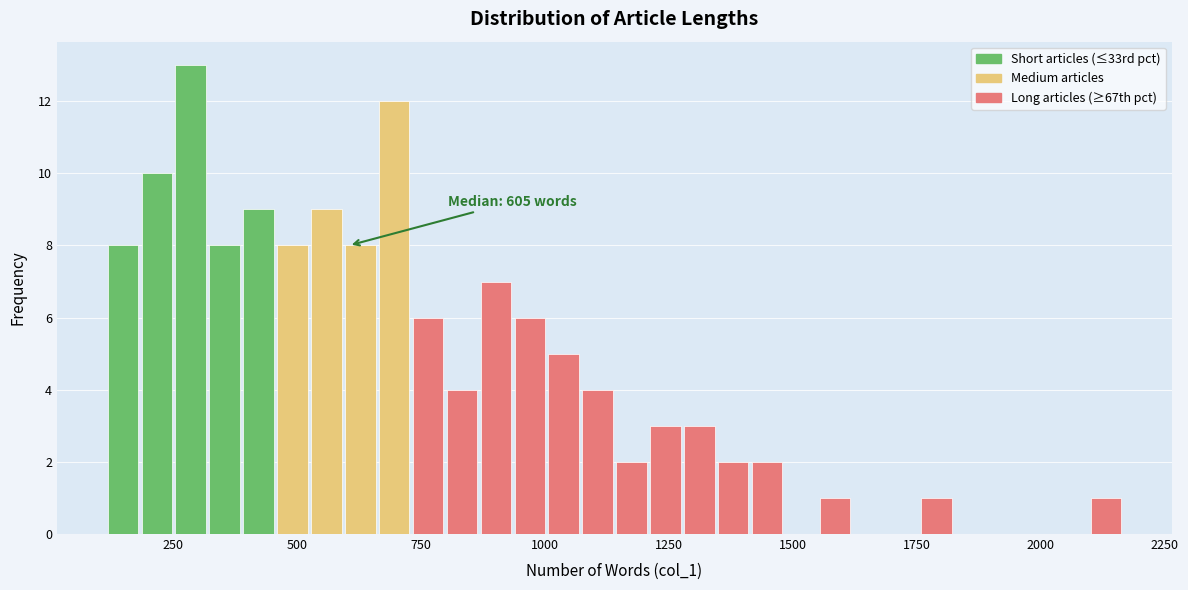

Around what value on the x-axis is the tallest bar? Give the approximate position of its centre, as read against the axis.

300